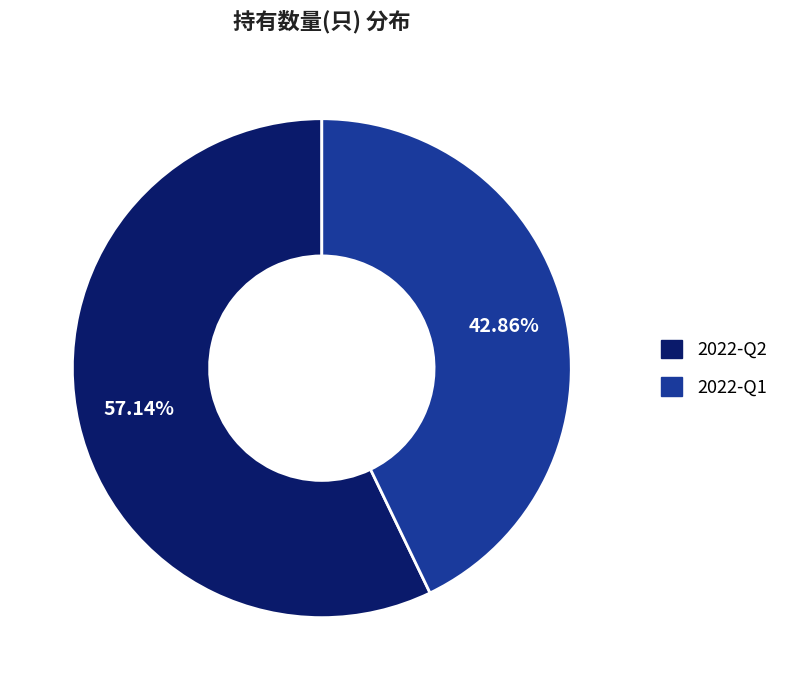

Is the sum of 2022-Q1 and 2022-Q2 greater than half?

Yes